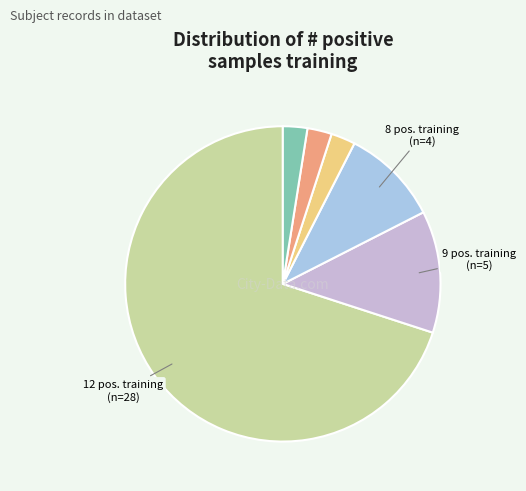

Is there any slice that represents more than half of the pie?

Yes